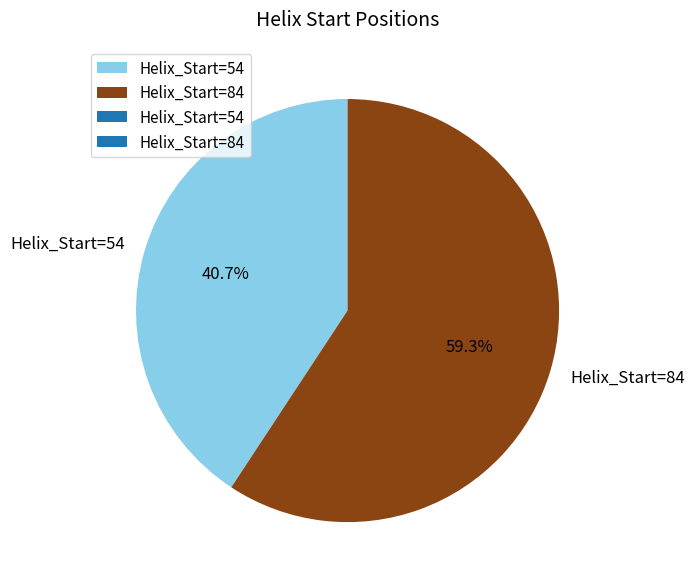

Which category has the smallest portion of the pie?

Helix_Start=54